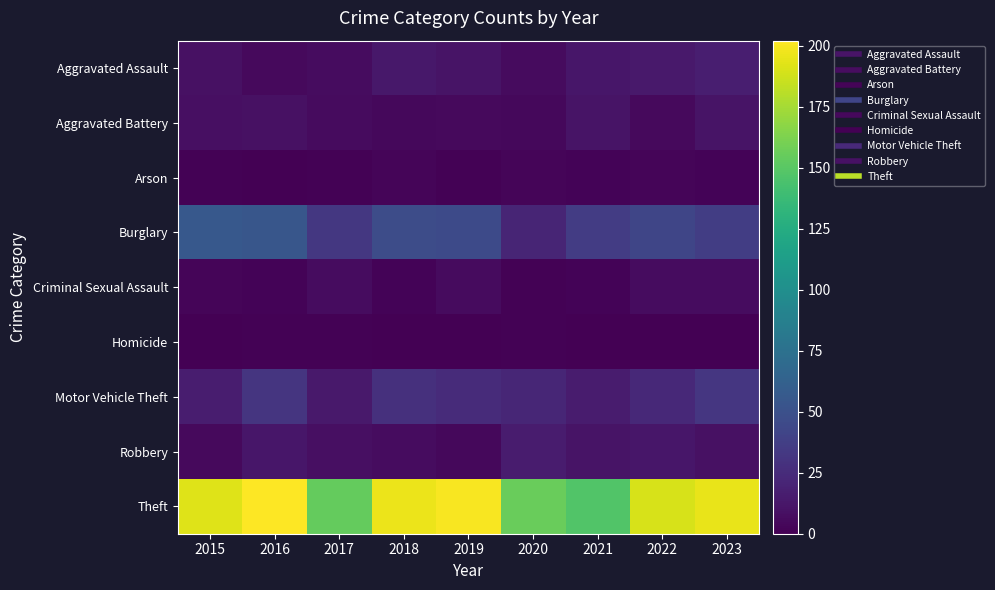

Reading left to right, list all the values displayed in this chart.

Aggravated Assault: 2015=9	2016=5	2017=7	2018=13	2019=11	2020=6	2021=12	2022=14	2023=17
Aggravated Battery: 2015=8	2016=9	2017=6	2018=4	2019=5	2020=4	2021=11	2022=5	2023=11
Arson: 2015=1	2016=0	2017=1	2018=3	2019=1	2020=3	2021=2	2022=3	2023=2
Burglary: 2015=56	2016=54	2017=33	2018=47	2019=45	2020=21	2021=36	2022=42	2023=37
Criminal Sexual Assault: 2015=3	2016=2	2017=7	2018=2	2019=6	2020=1	2021=2	2022=7	2023=7
Homicide: 2015=0	2016=1	2017=1	2018=0	2019=0	2020=1	2021=0	2022=0	2023=0
Motor Vehicle Theft: 2015=16	2016=31	2017=14	2018=28	2019=25	2020=22	2021=15	2022=23	2023=32
Robbery: 2015=5	2016=12	2017=8	2018=7	2019=4	2020=15	2021=11	2022=12	2023=9
Theft: 2015=192	2016=202	2017=154	2018=196	2019=200	2020=156	2021=147	2022=190	2023=195